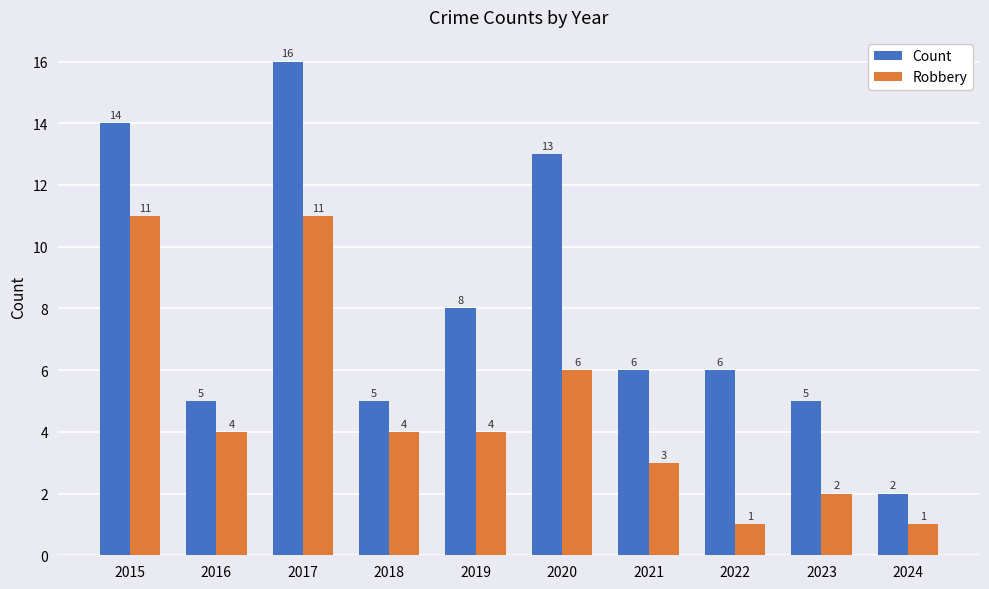

What is the sum of all Count values?

80